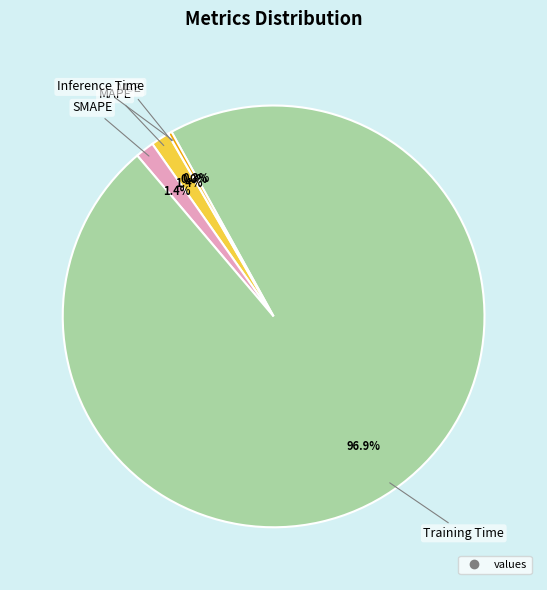

Is there a majority slice in this chart?

Yes